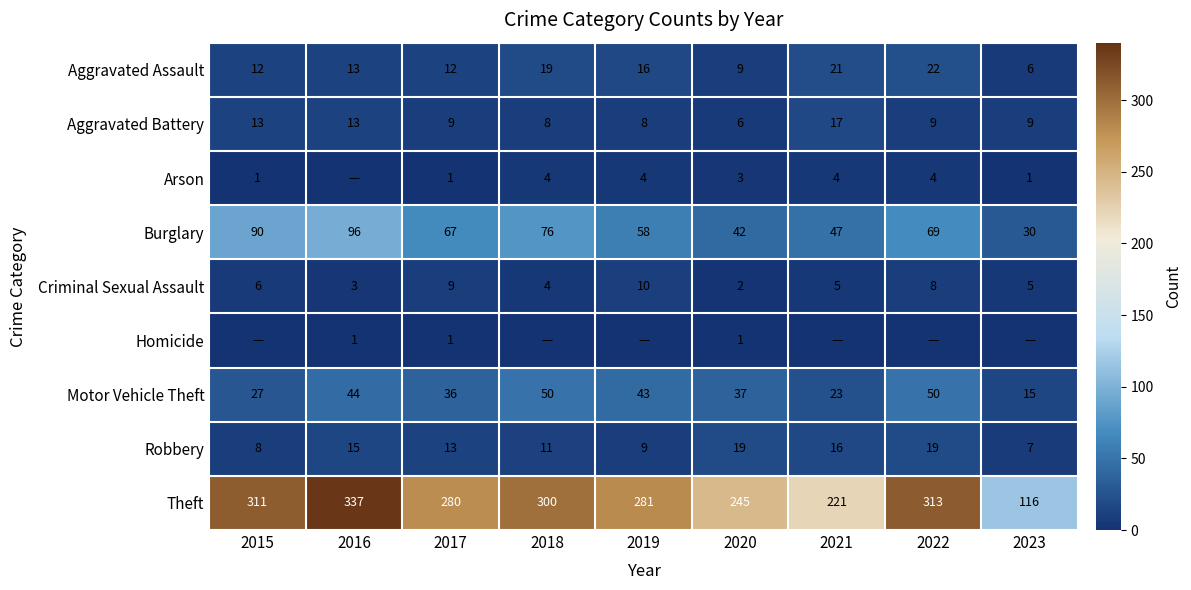

What is the highest value of the Motor Vehicle Theft series?

50